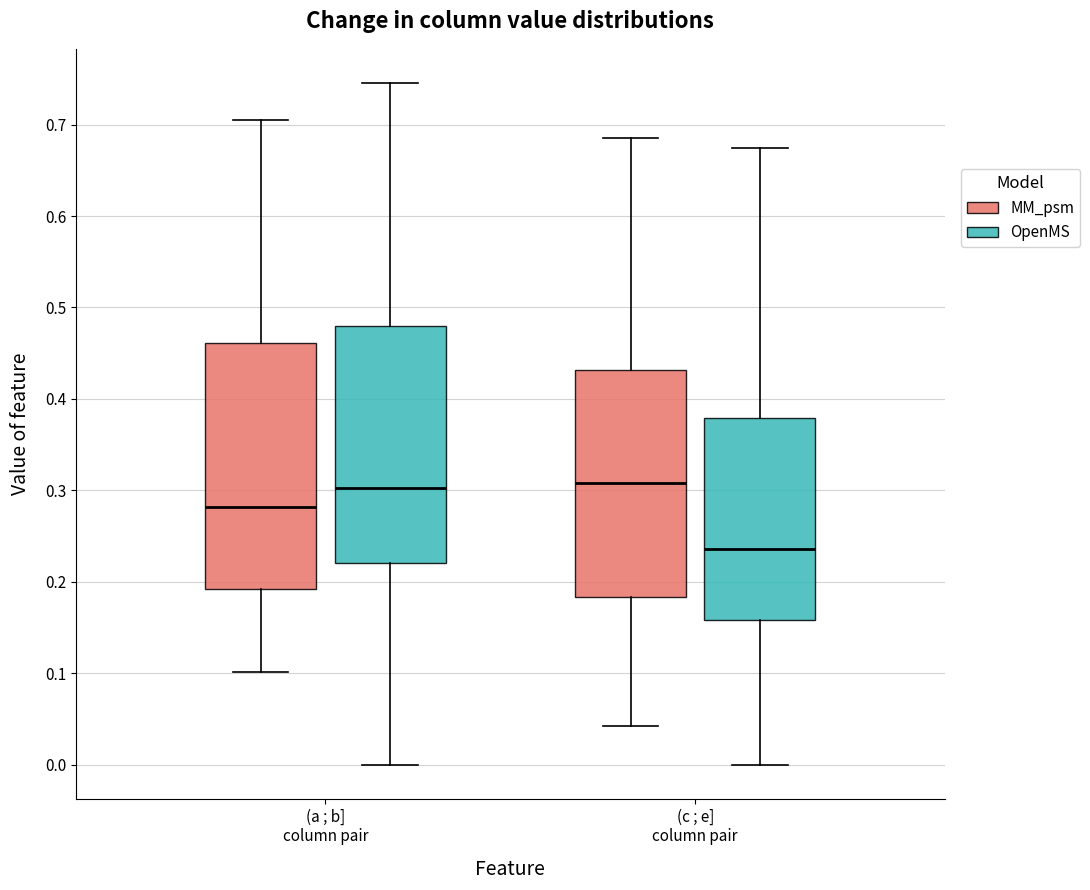

Comparing the boxes themselves (not the whiskers), which one is the tallest?

(a ; b] column pair (MM_psm)